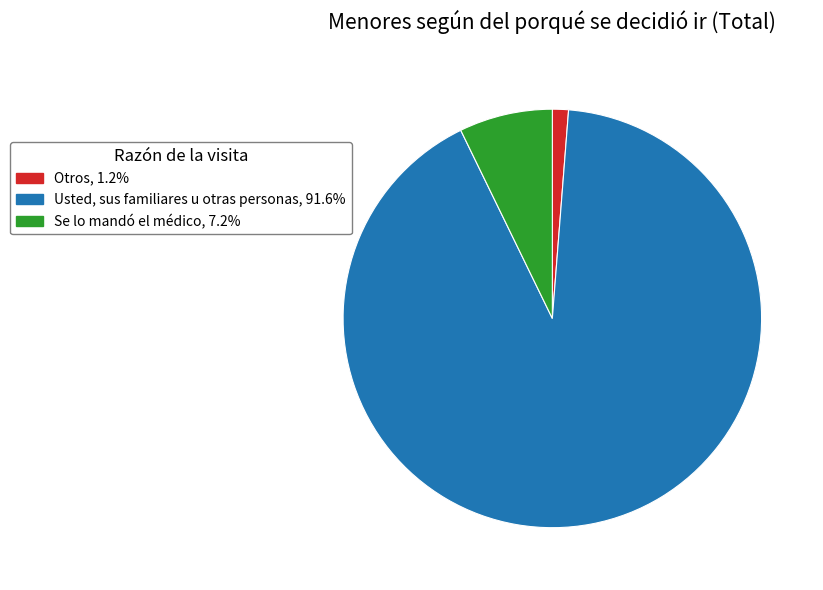

What is the majority slice?

Usted, sus familiares u otras personas